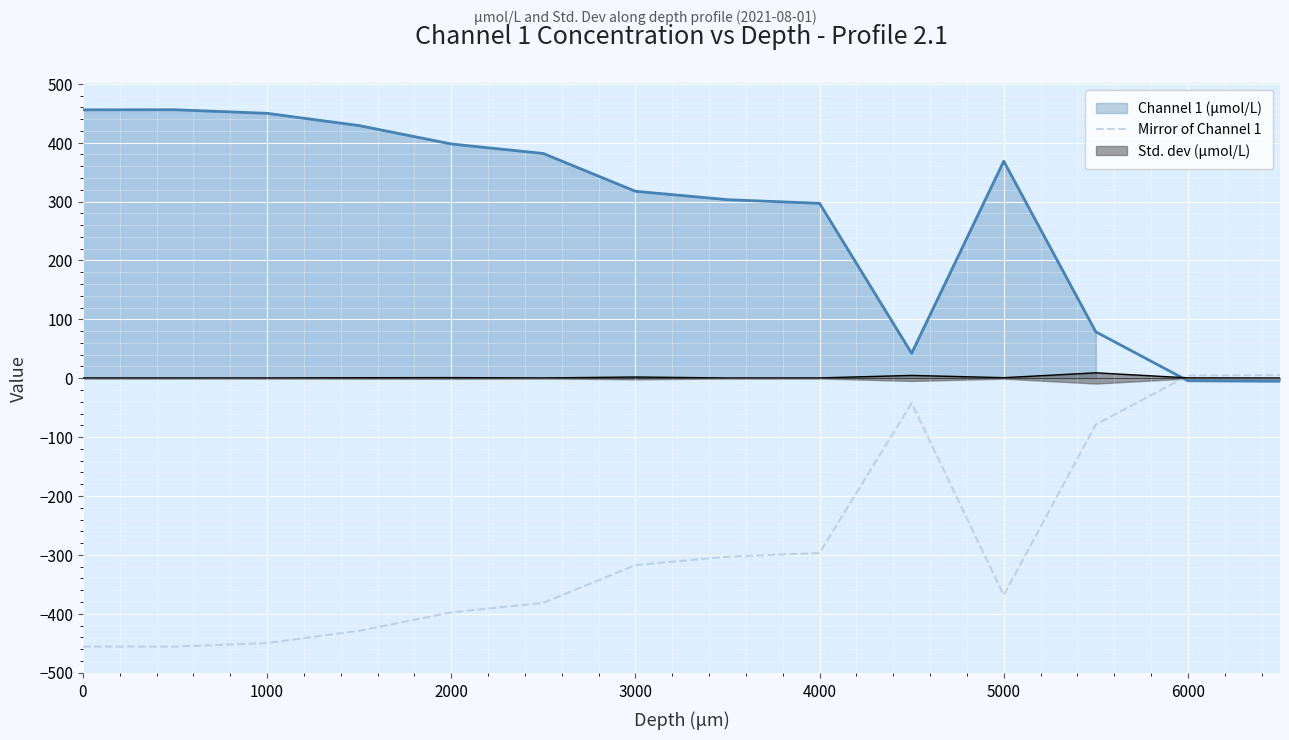

Does the chart display data point markers on the line(s)?

No